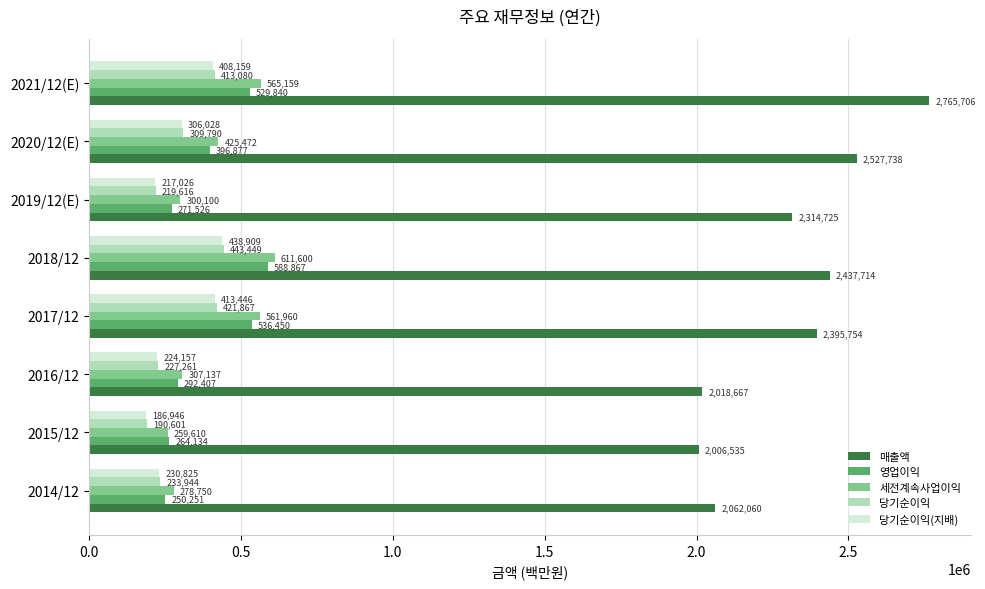

What is the difference between the highest and lowest values at 2017/12?

1982308